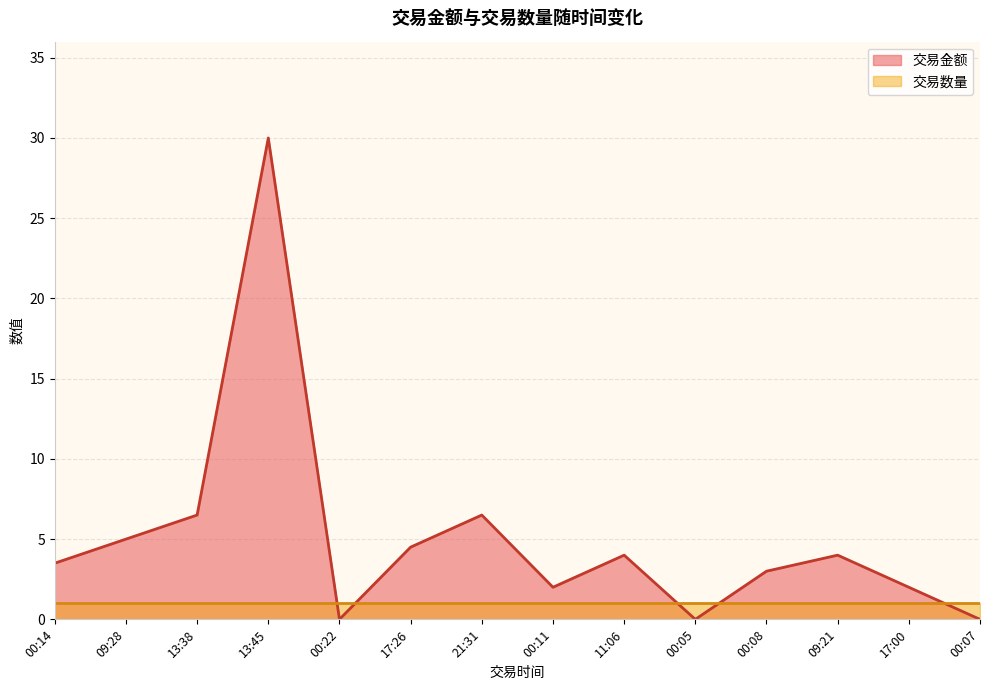

Does the chart have visible grid lines?

Yes